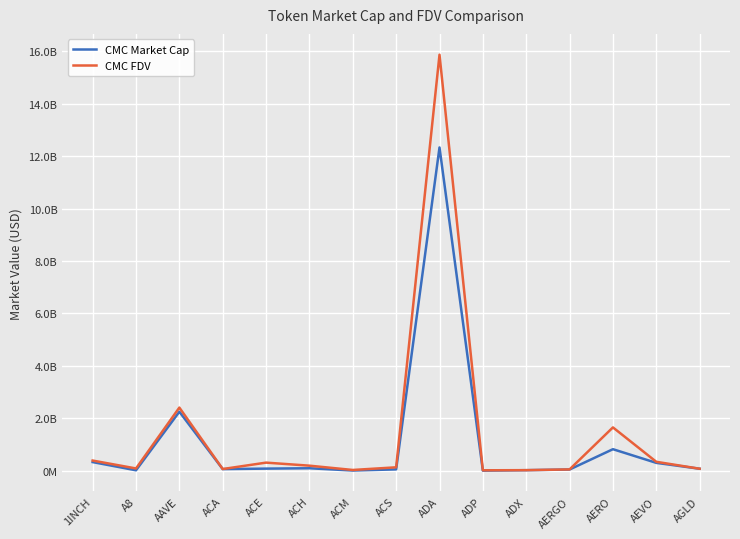

Which series has the widest spread of values?

CMC FDV